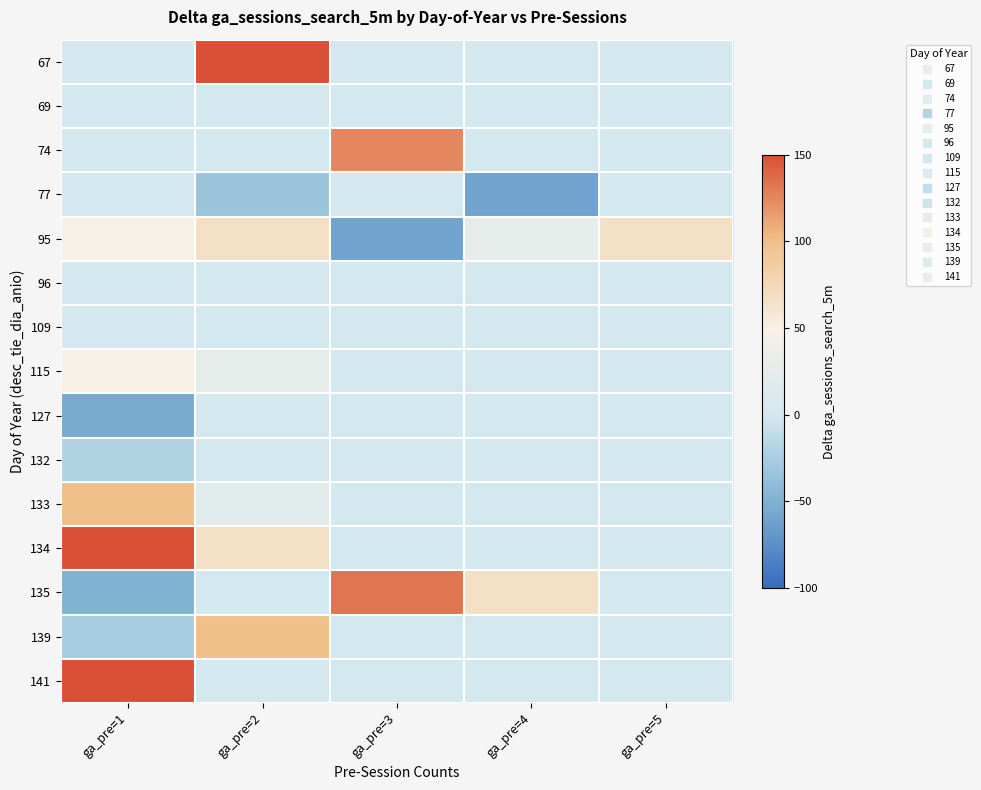

At how many categories does at least one series exceed 60?

5